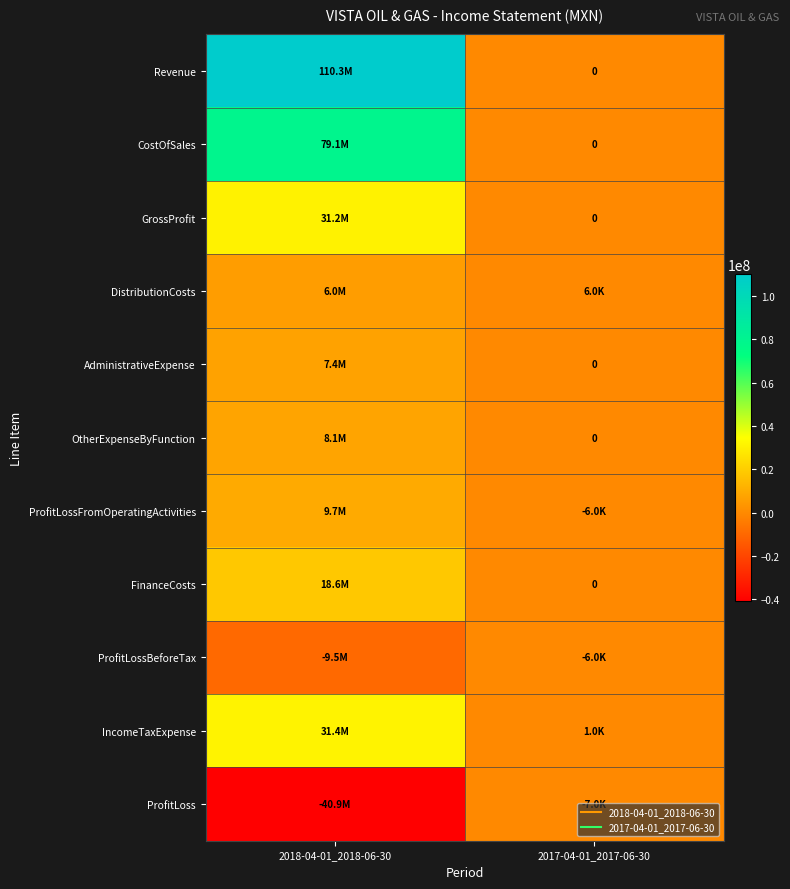

Which label corresponds to the smallest value in the chart?

2018-04-01_2018-06-30